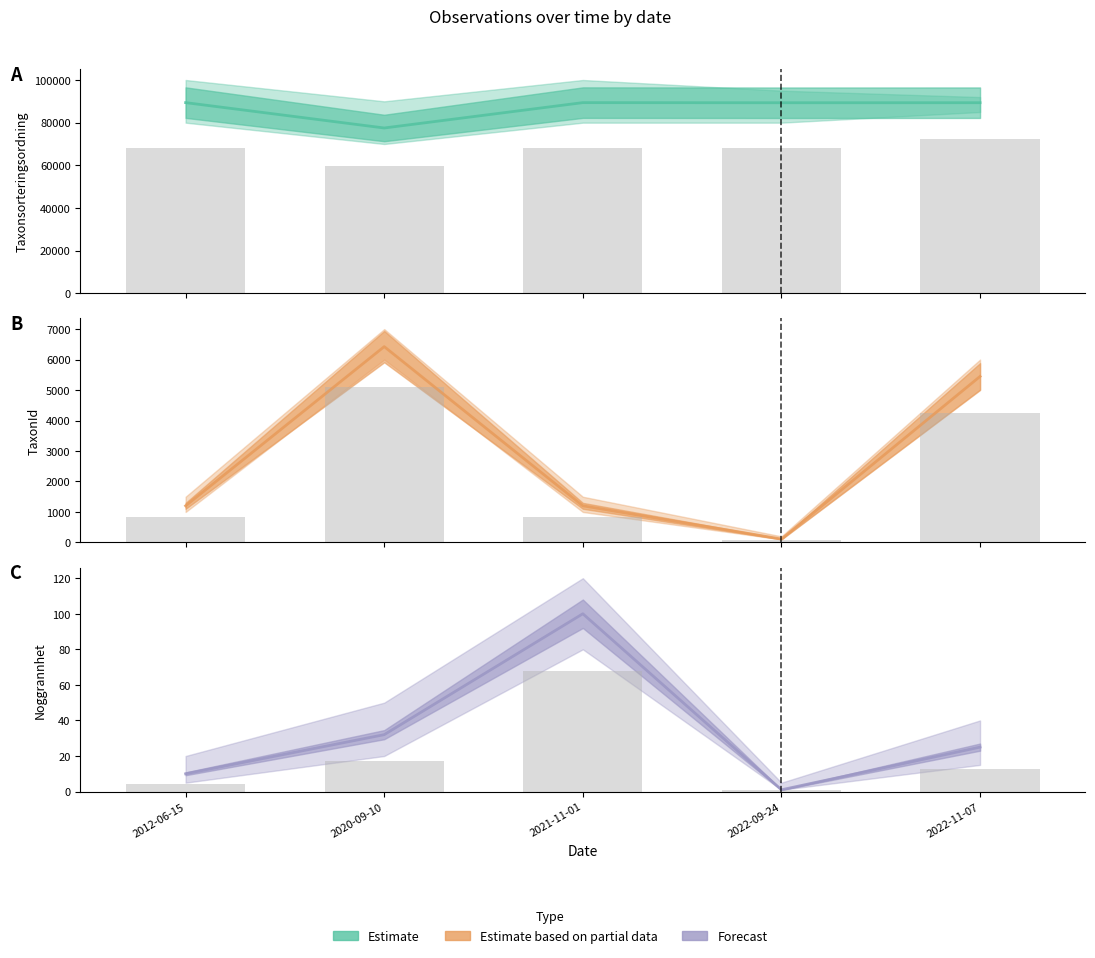

What is the lowest value of the Noggrannhet series?

1.0